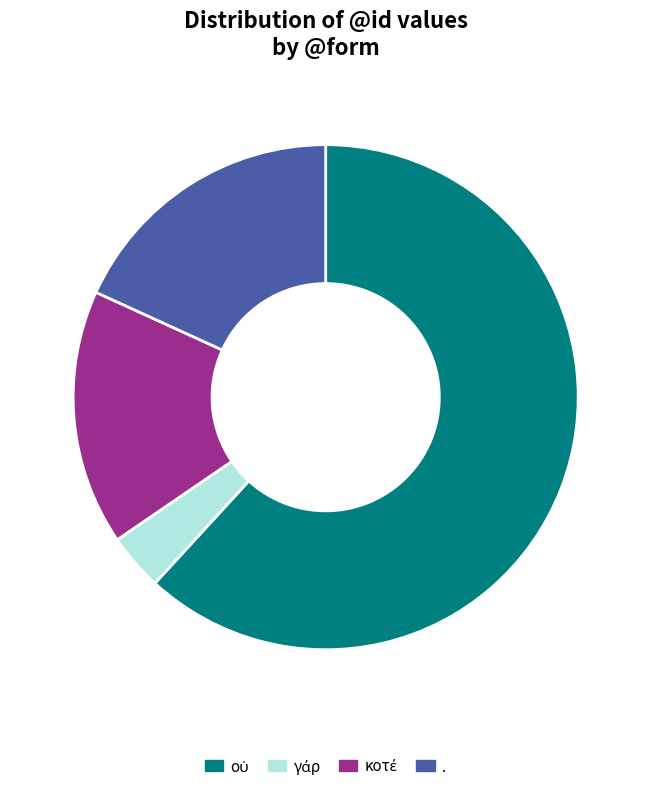

Is there a majority slice in this chart?

Yes